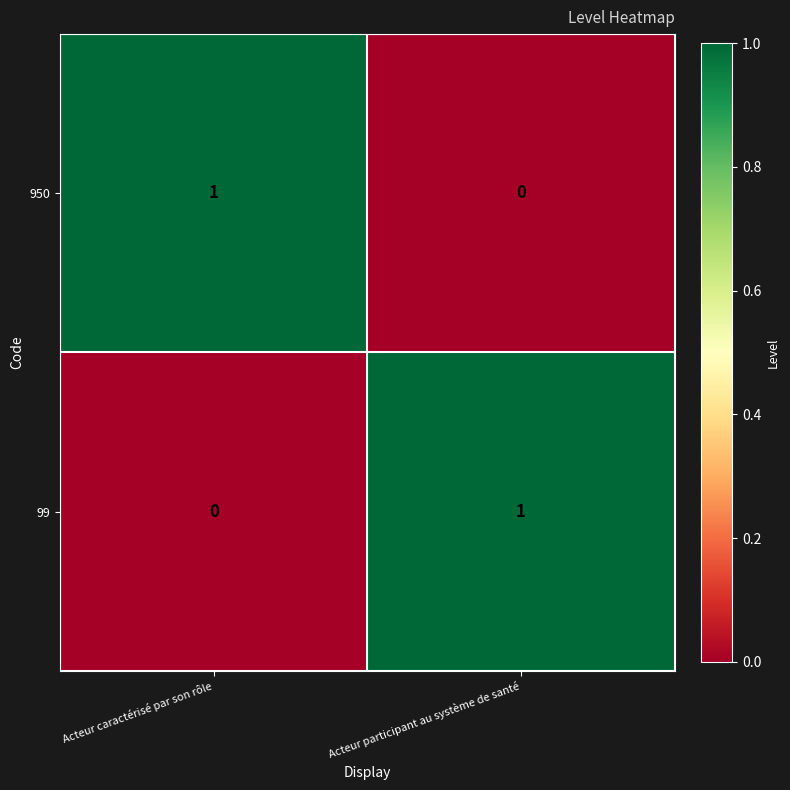

At which label does 950 reach its minimum?

Acteur participant au système de santé